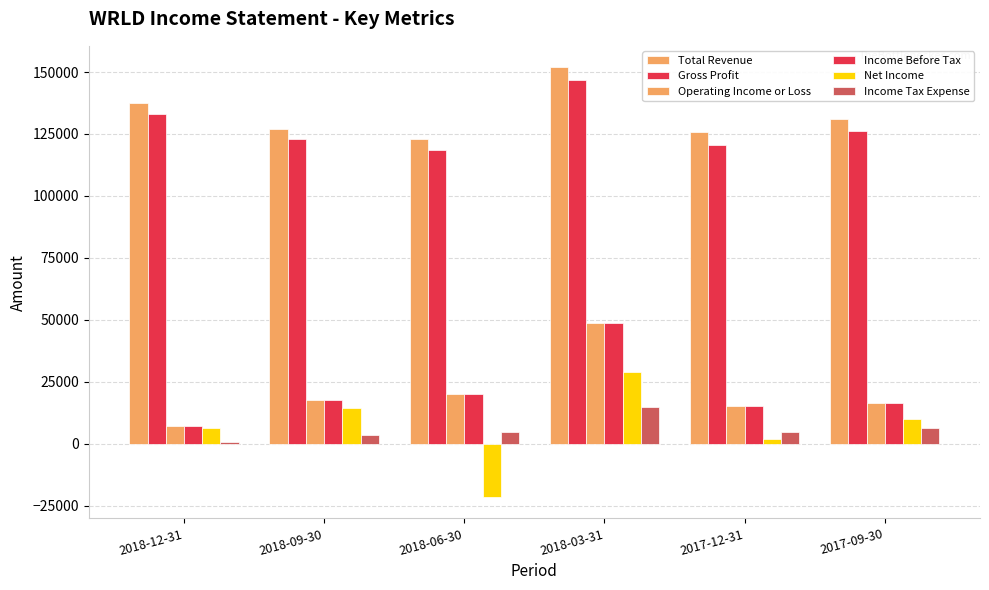

Between 2018-09-30 and 2018-06-30, which series saw the biggest shift?

Net Income